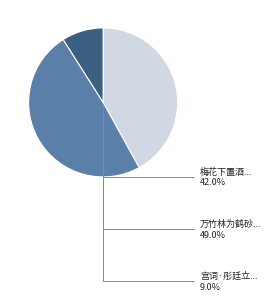

Combined, do 万竹林为鹤砂于廷立赋 and 宫词·彤廷立仗雪初销 account for over 50%?

Yes